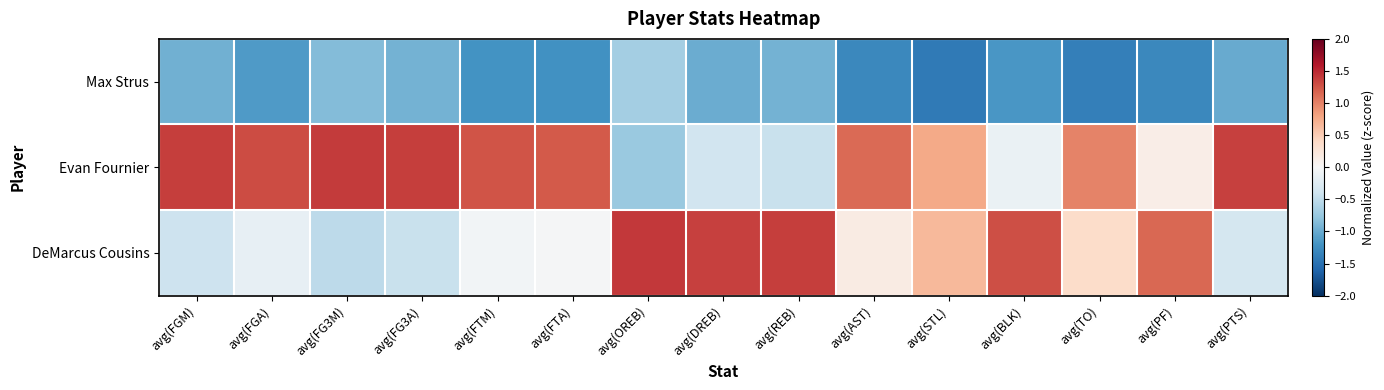

What is the greatest value displayed?

1.4